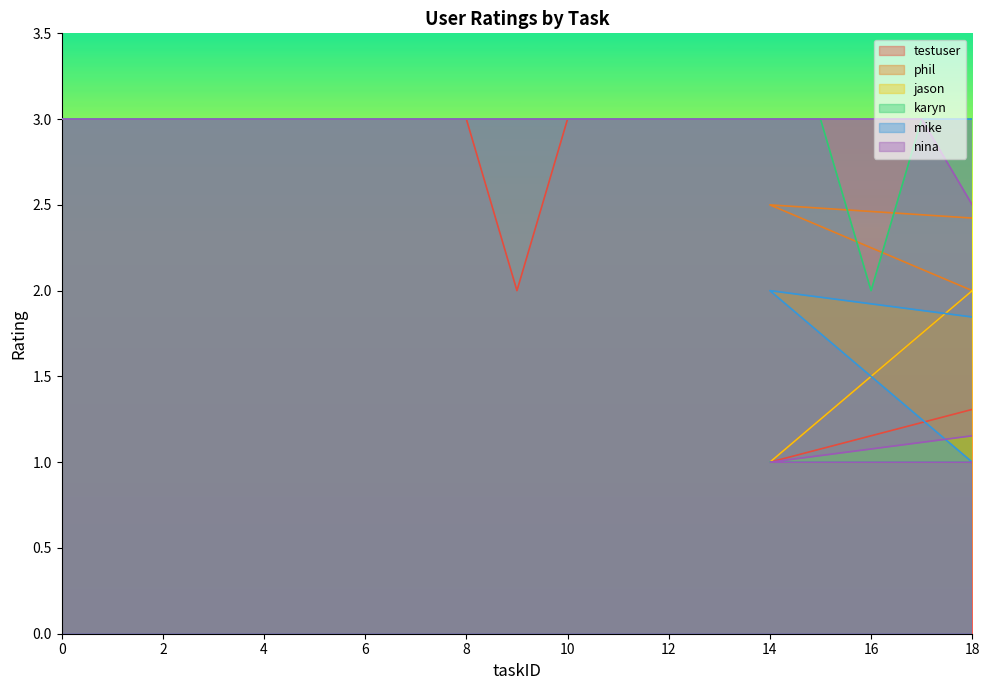

Is it true that jason equals 3.0 at 3?

True